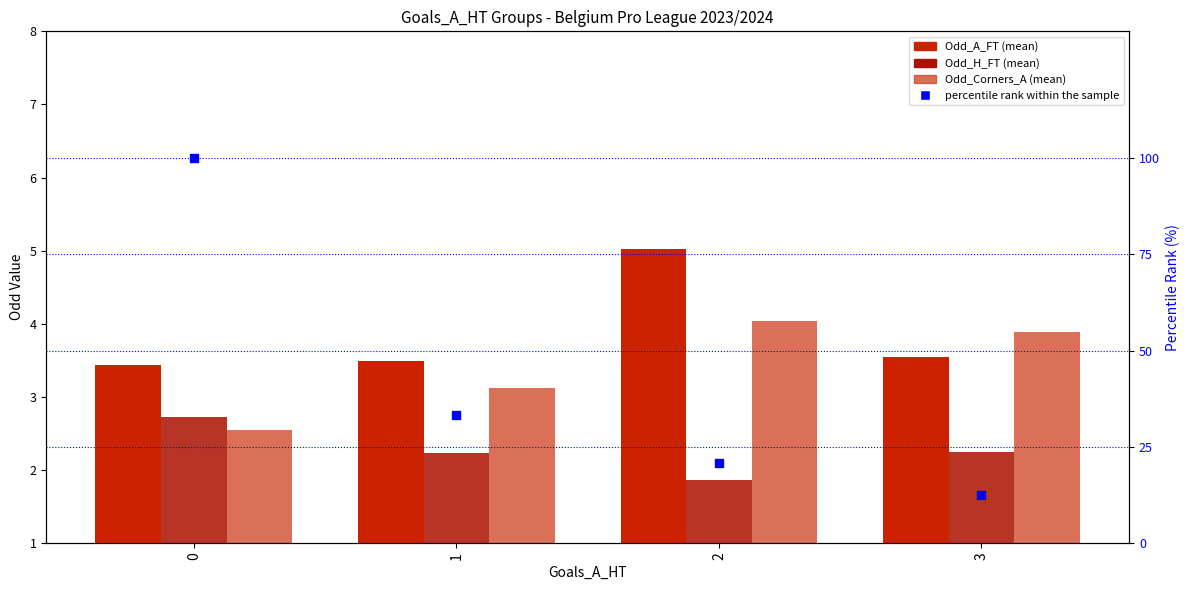

Is the value of Odd_H_FT (mean) at 3 greater than the value of Odd_A_FT (mean) at 3?

No